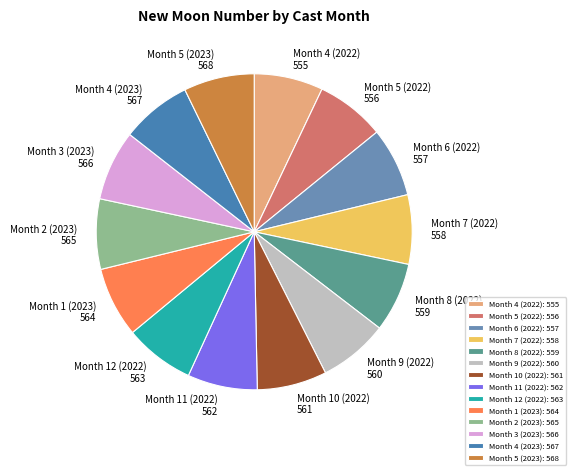

Rank the categories by value from highest to lowest.

Month 5 (2023), Month 4 (2023), Month 3 (2023), Month 2 (2023), Month 1 (2023), Month 12 (2022), Month 11 (2022), Month 10 (2022), Month 9 (2022), Month 8 (2022), Month 7 (2022), Month 6 (2022), Month 5 (2022), Month 4 (2022)